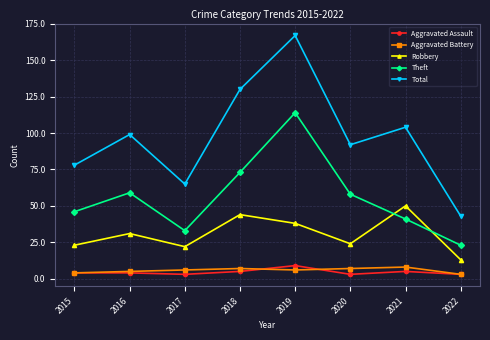

What is the difference between the Aggravated Battery values at 2020 and 2022?

4